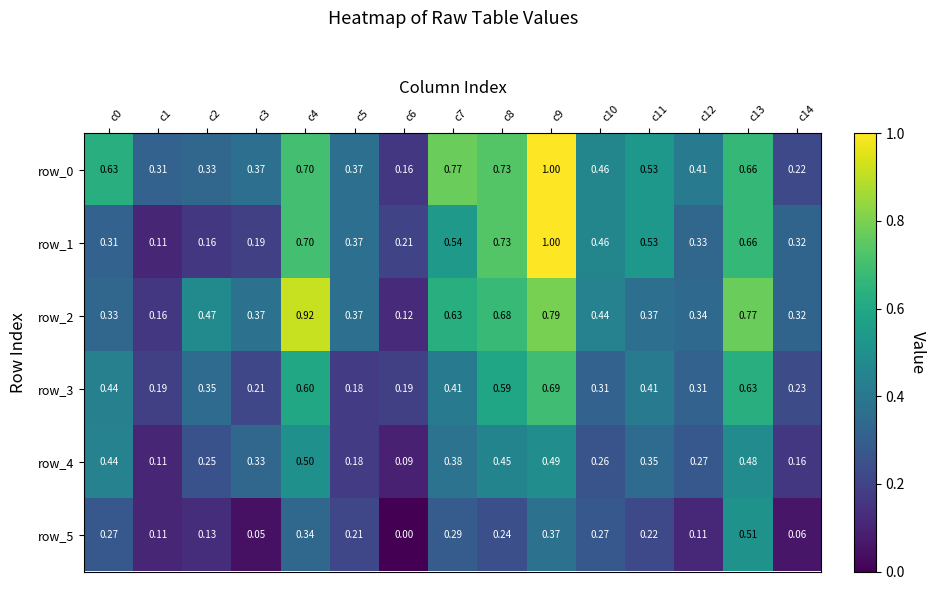

What is the sum of all row_2 values?

7.1